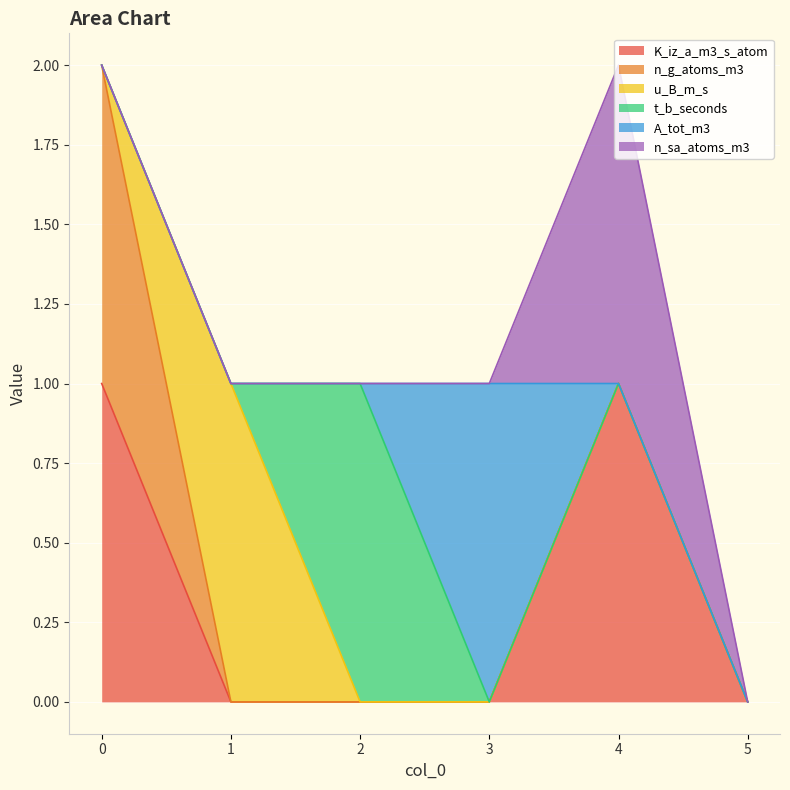

Is it true that K_iz_a_m3_s_atom equals -1 at 2?

False